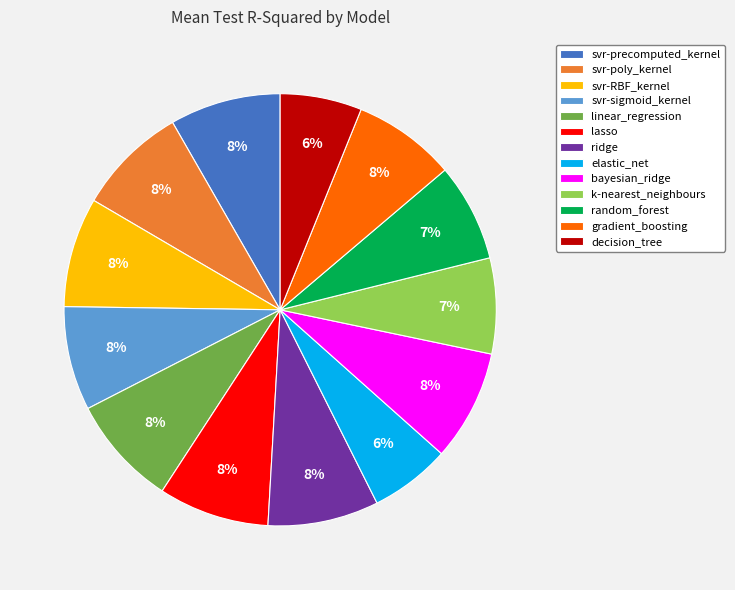

Is the sum of lasso and elastic_net greater than half?

No